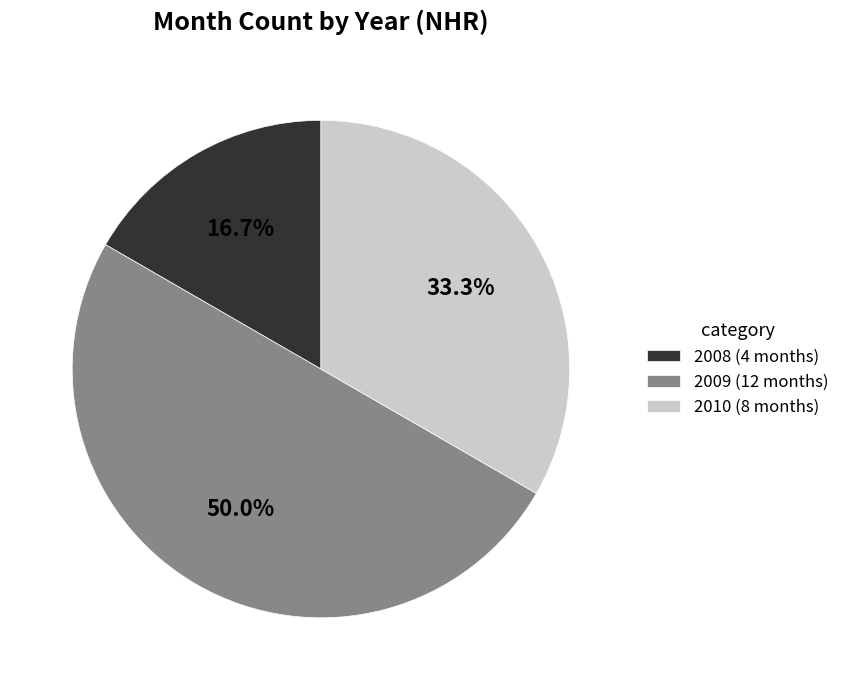

To the nearest percent, what is the combined percentage of 2009 and 2010?

83%